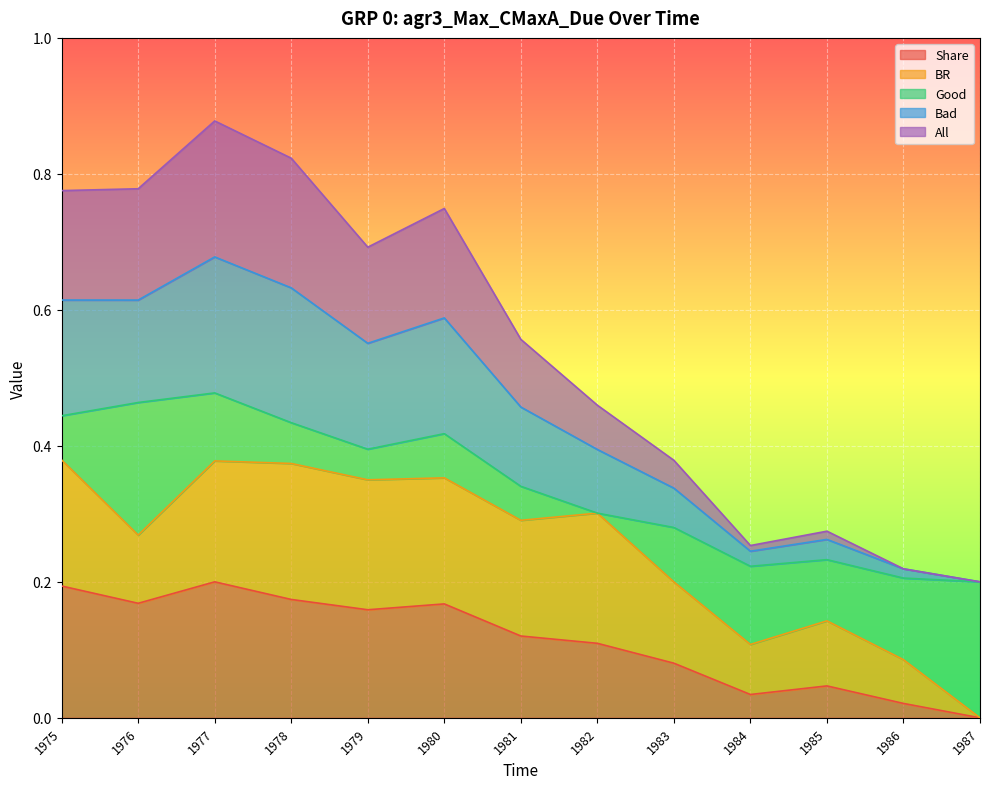

True or false: Bad and Share intersect in this chart.

False